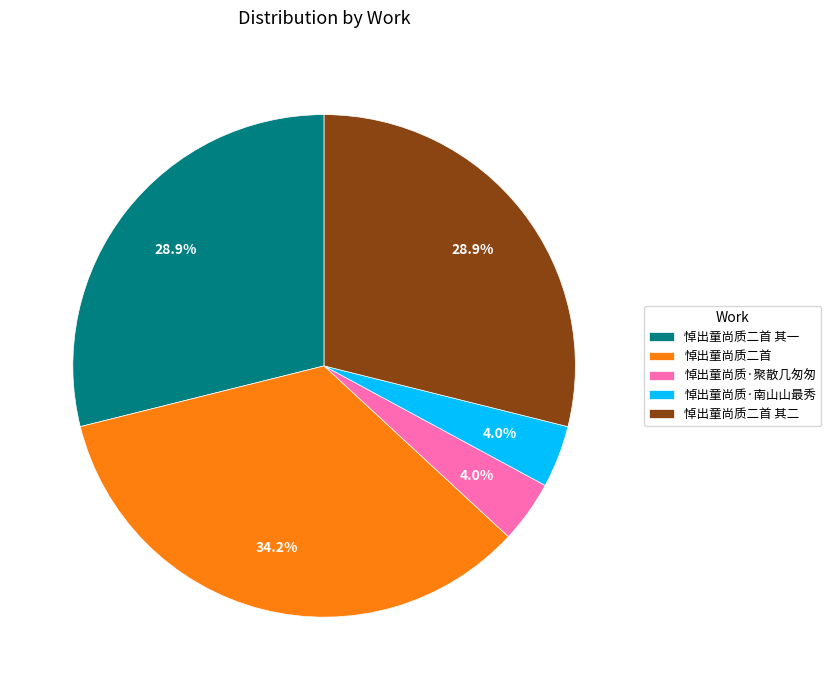

Is it true that 悼出童尚质二首 其一 is 39% of the pie?

False